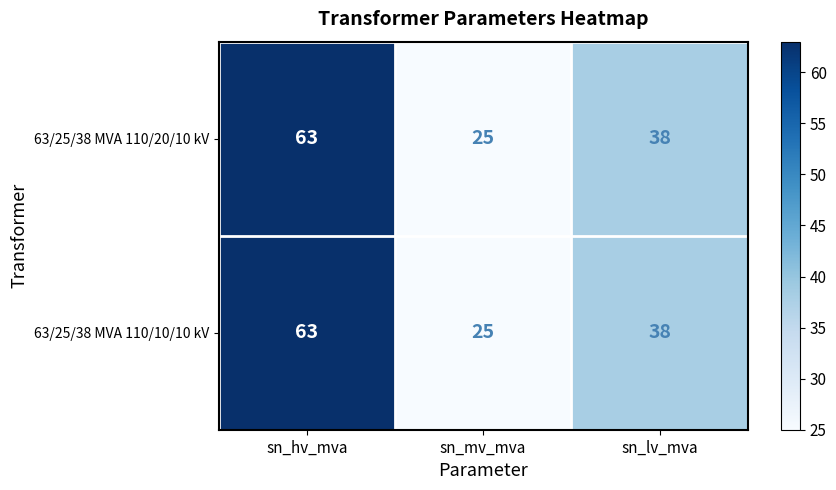

The 63/25/38 MVA 110/20/10 kV series shows 63 at sn_hv_mva. True or false?

True